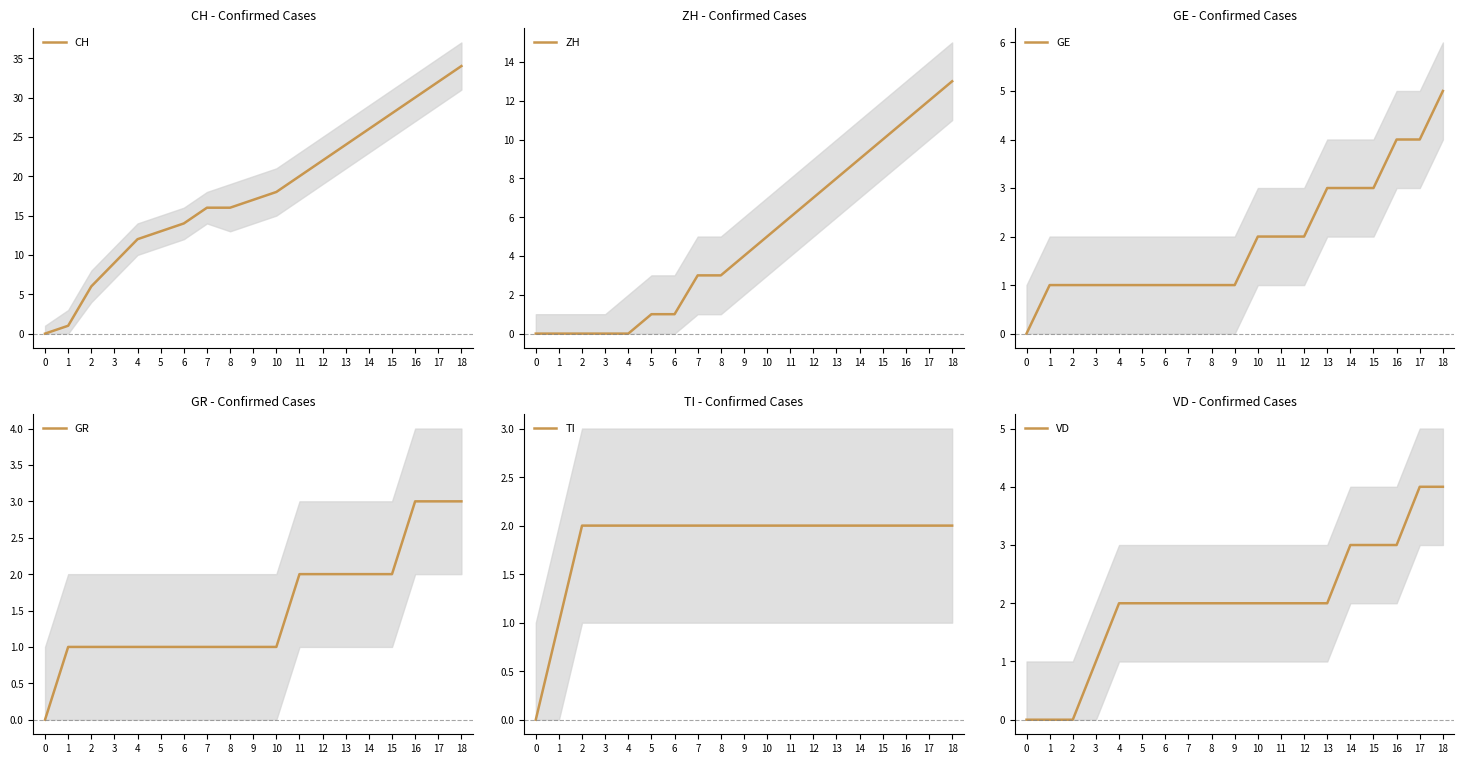

The CH series shows -14 at 0. True or false?

False